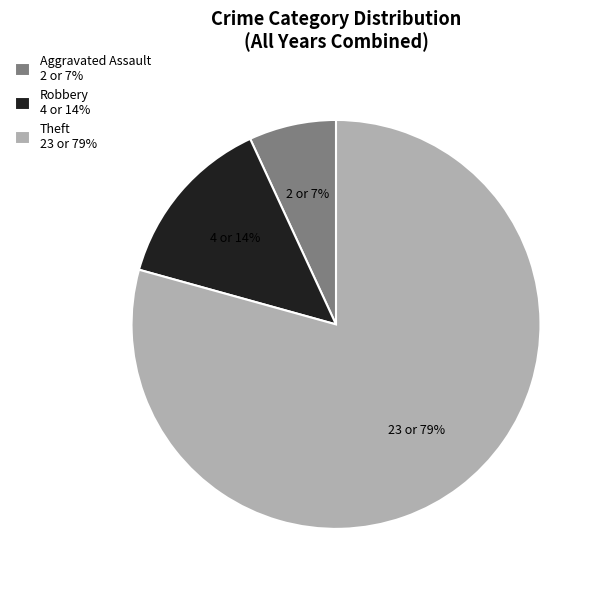

To the nearest percent, what portion does Theft 23 or 79% represent?

79%